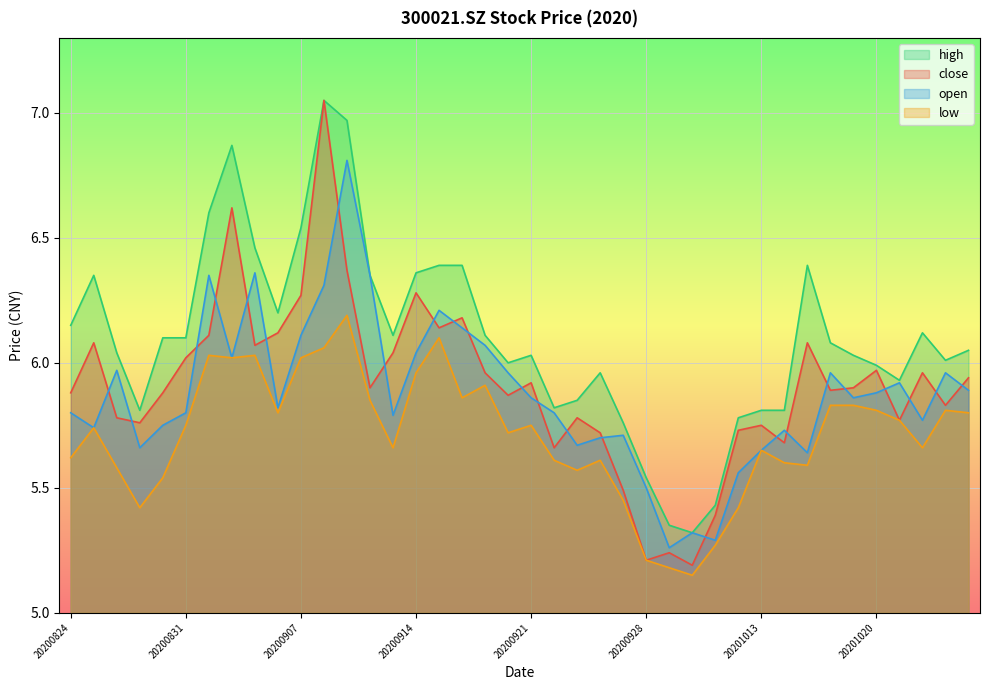

True or false: open and close cross at least once.

True